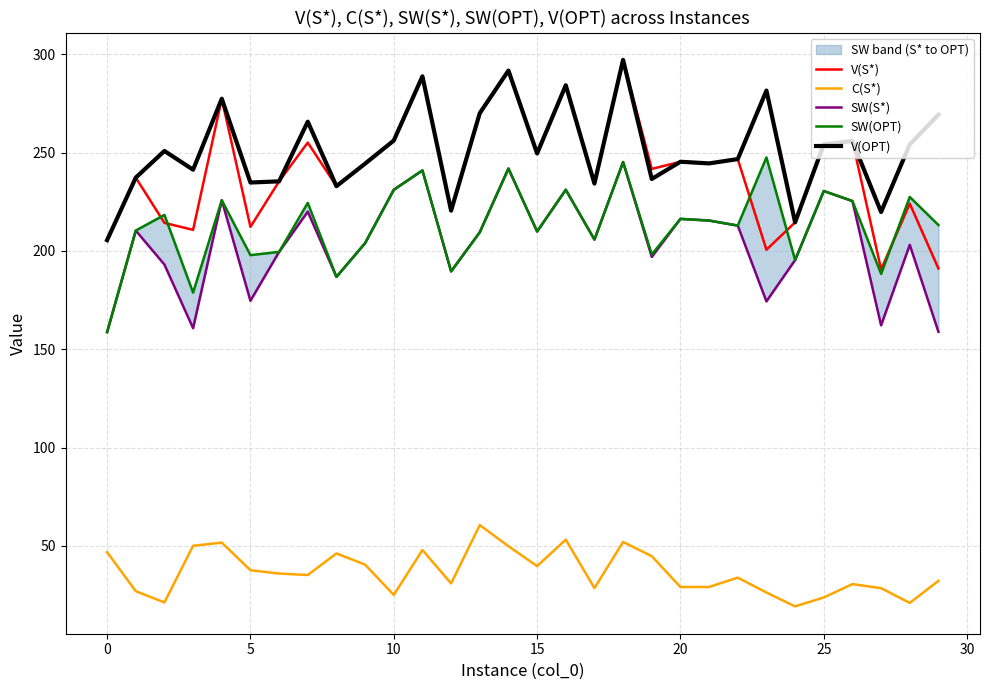

Reading left to right, extract all data points from this chart.

V(S*): 205.5	237.3	214.3	210.7	277.4	212.2	235.4	255.1	232.9	244.4	256.1	288.8	220.5	270.1	291.7	249.6	284.3	234.3	297.2	241.7	245.4	244.5	246.7	200.6	214.6	254.2	255.9	190.6	224.1	191.1
C(S*): 46.8	26.9	21.2	50.0	51.6	37.6	35.9	35.1	46.1	40.4	25.0	47.9	30.9	60.5	49.8	39.7	53.1	28.5	52.0	44.7	29.1	29.1	33.8	26.3	19.2	23.7	30.5	28.5	21.0	32.2
SW(S*): 158.7	210.4	193.1	160.7	225.8	174.6	199.5	220.0	186.8	204.0	231.1	241.0	189.6	209.5	241.9	209.9	231.1	205.8	245.2	197.0	216.3	215.5	212.9	174.3	195.4	230.5	225.4	162.1	203.1	158.9
SW(OPT): 158.7	210.4	218.3	178.8	225.8	197.9	199.5	224.4	186.8	204.0	231.1	241.0	189.6	209.5	241.9	209.9	231.1	205.8	245.2	198.2	216.3	215.5	212.9	247.6	195.4	230.5	225.4	188.3	227.5	213.2
V(OPT): 205.5	237.3	250.9	241.3	277.4	234.8	235.4	265.8	232.9	244.4	256.1	288.8	220.5	270.1	291.7	249.6	284.3	234.3	297.2	236.6	245.4	244.5	246.7	281.6	214.6	254.2	255.9	219.8	254.2	269.3